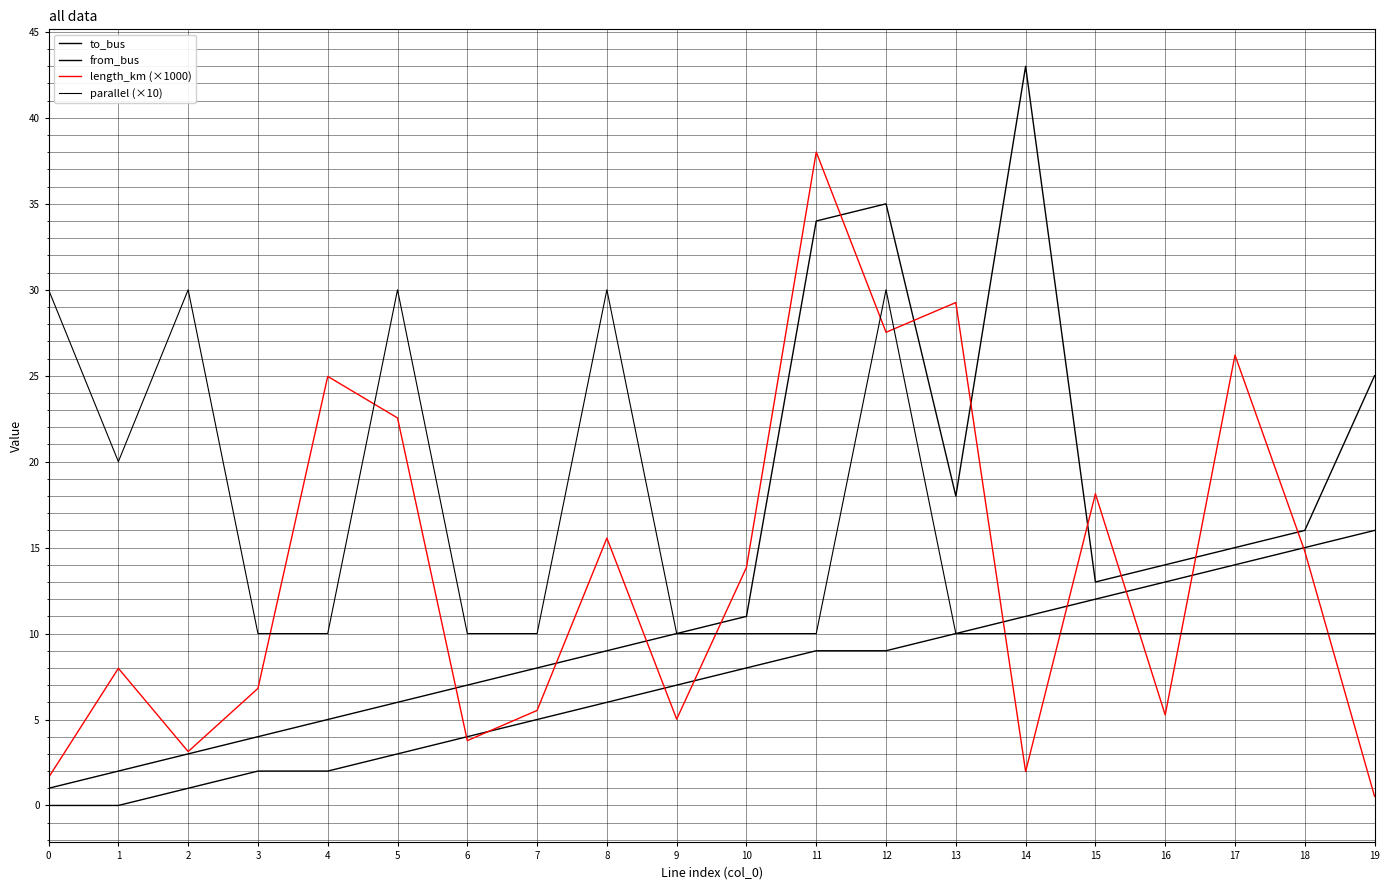

Does the chart display data point markers on the line(s)?

No